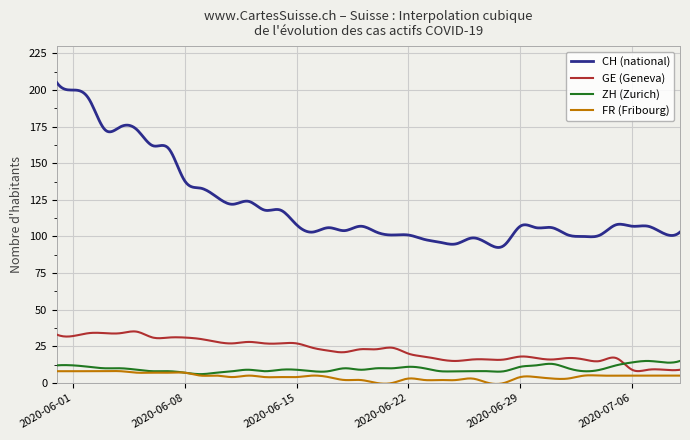

Which series has the largest total across all categories?

CH (national)